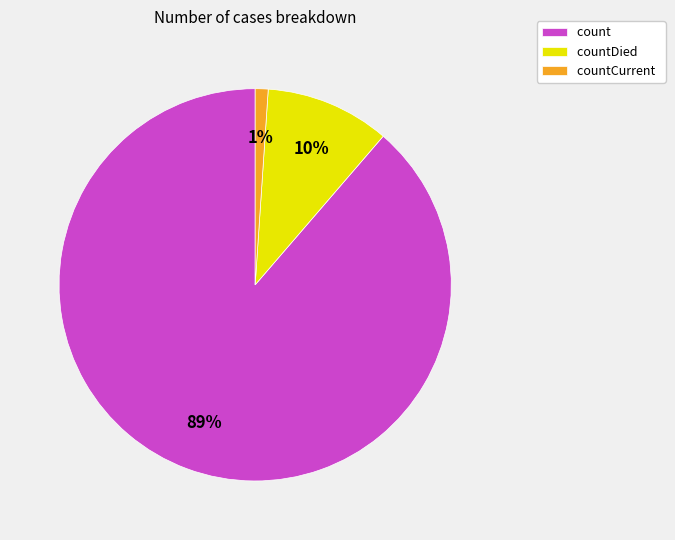

How many segments does this pie chart have?

3